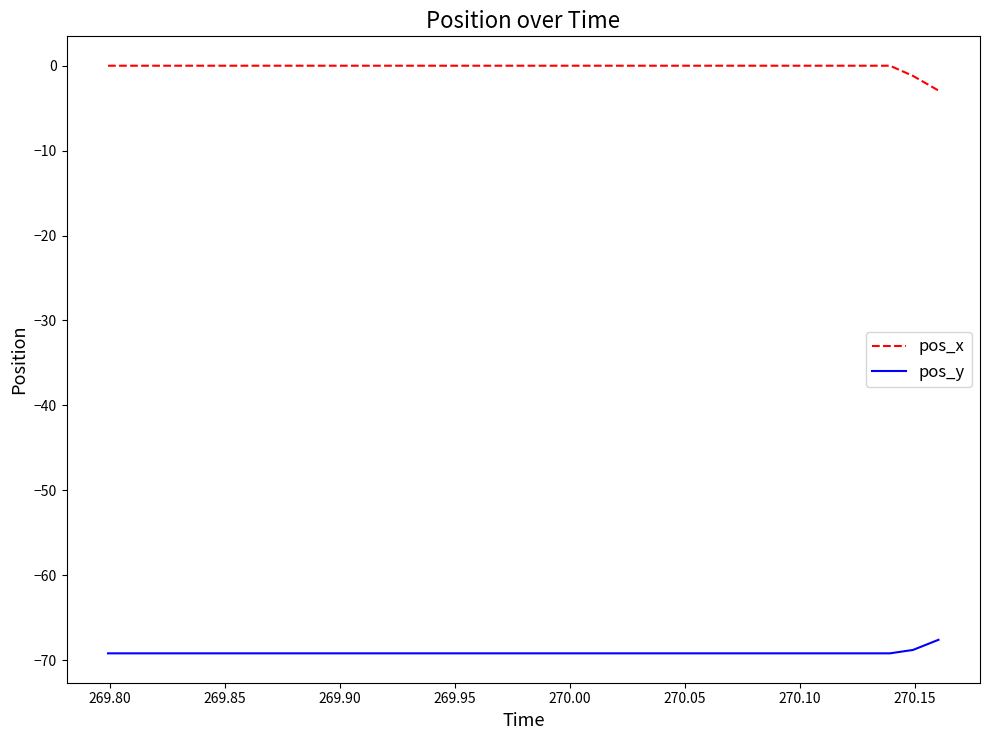

True or false: pos_y and pos_x cross at least once.

False